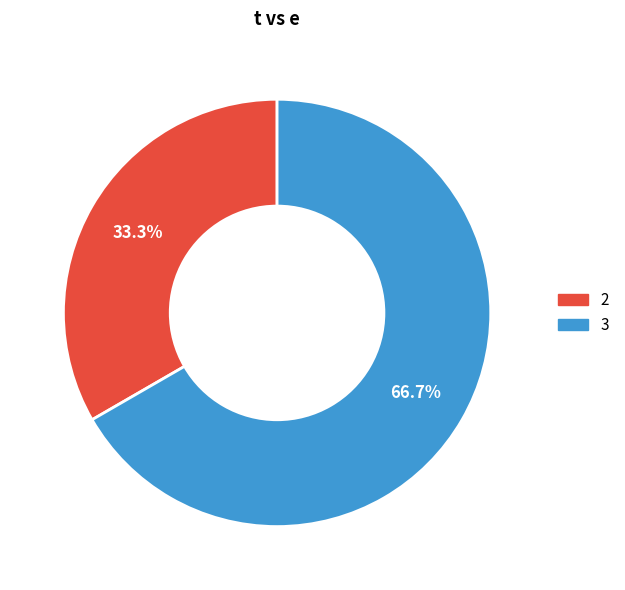

Is there any slice that represents more than half of the pie?

Yes